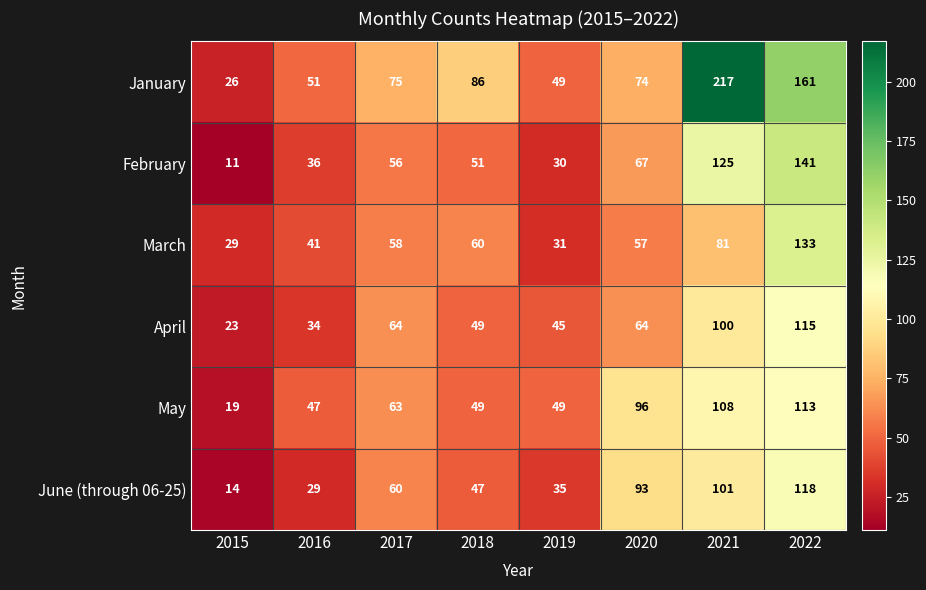

The May series shows 49 at 2018. True or false?

True